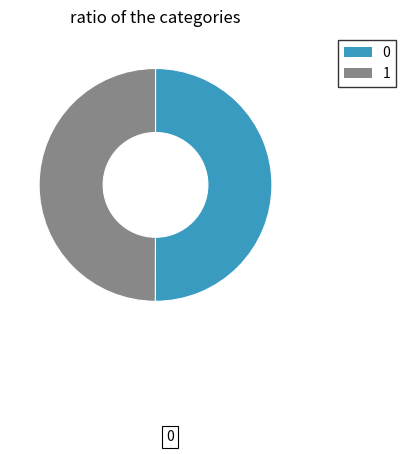

The 0 slice represents 41% of the pie. True or false?

False